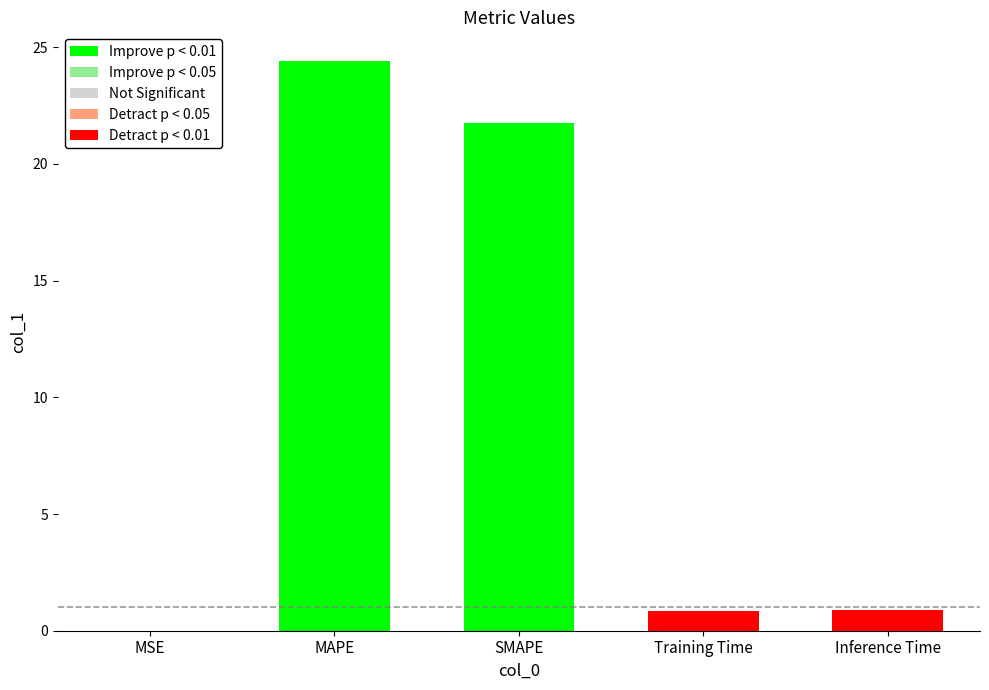

At which category does the chart reach its peak across all series?

MAPE